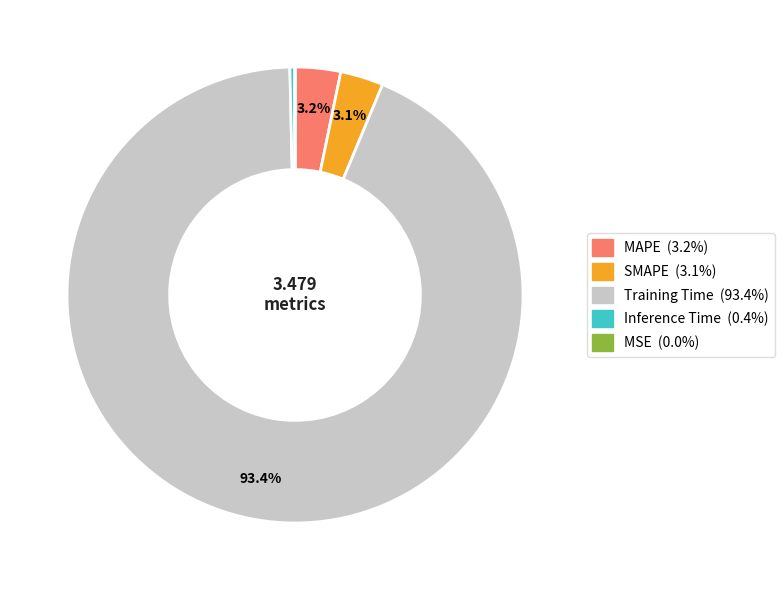

Which has a higher value, Training Time or SMAPE?

Training Time